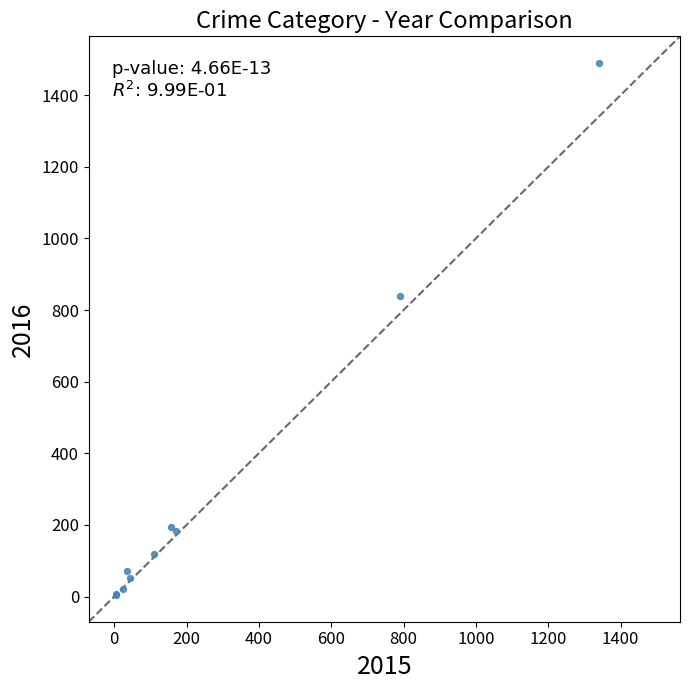

What Y value in the scatter plot is closest to 747?

840